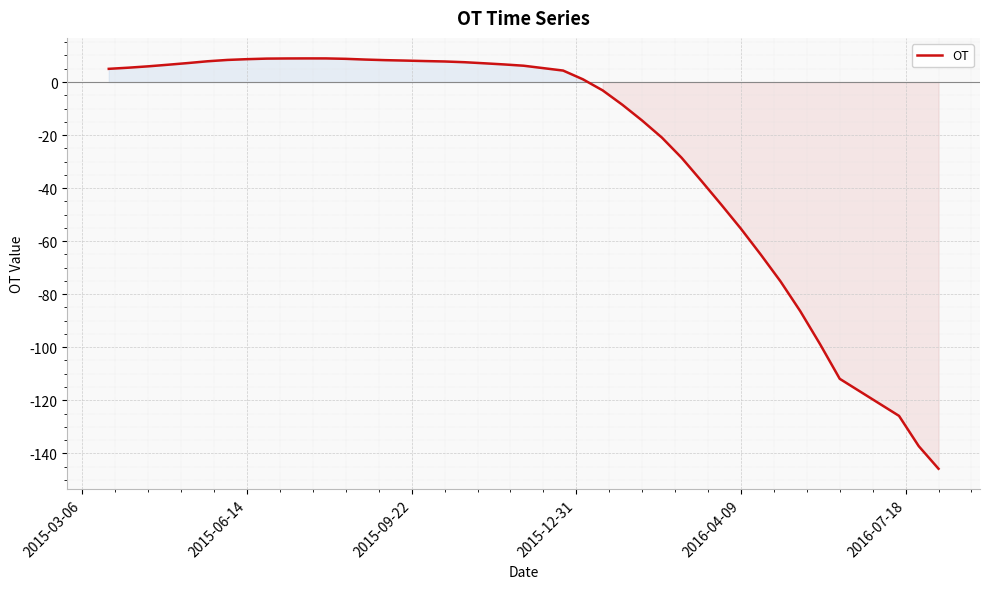

What is the smallest value displayed?

-145.8